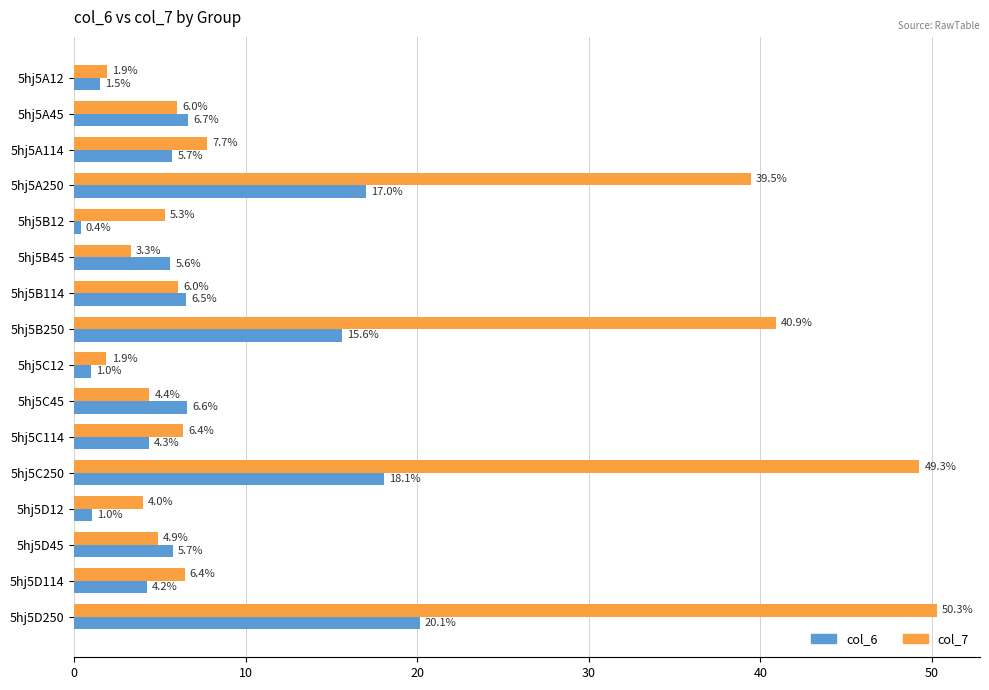

Rank the series at 5hj5B114 from highest to lowest value.

col_6, col_7